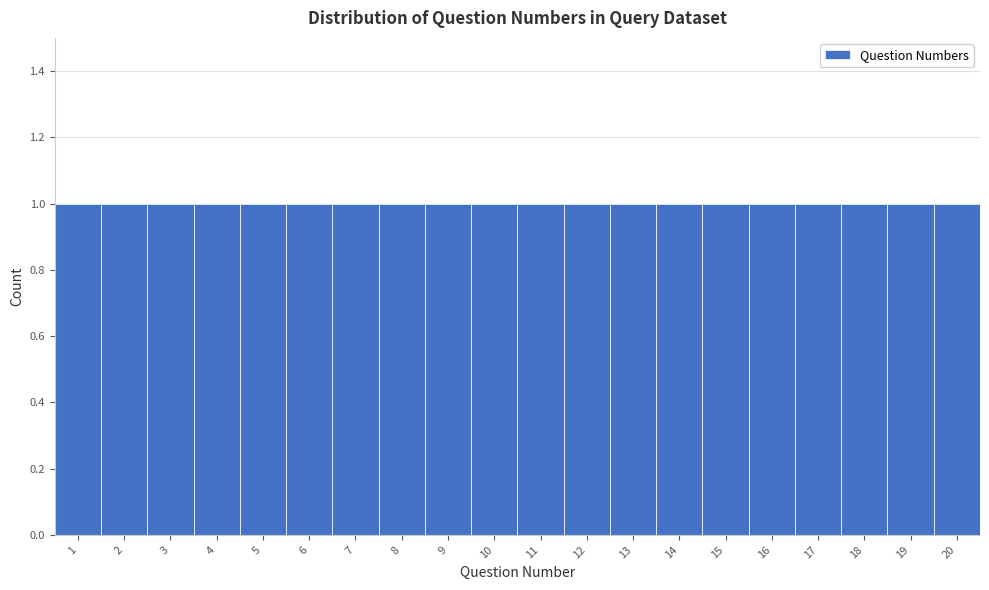

Reading left to right, list every bar in this chart as the range it spans on the x-axis followed by its height. The values are not printed on the chart, so give them approximately, as read against the axis.

0.5 to 1.5: 1
1.5 to 2.5: 1
2.5 to 3.5: 1
3.5 to 4.5: 1
4.5 to 5.5: 1
5.5 to 6.5: 1
6.5 to 7.5: 1
7.5 to 8.5: 1
8.5 to 9.5: 1
9.5 to 10.5: 1
10.5 to 11.5: 1
11.5 to 12.5: 1
12.5 to 13.5: 1
13.5 to 14.5: 1
14.5 to 15.5: 1
15.5 to 16.5: 1
16.5 to 17.5: 1
17.5 to 18.5: 1
18.5 to 19.5: 1
19.5 to 20.5: 1